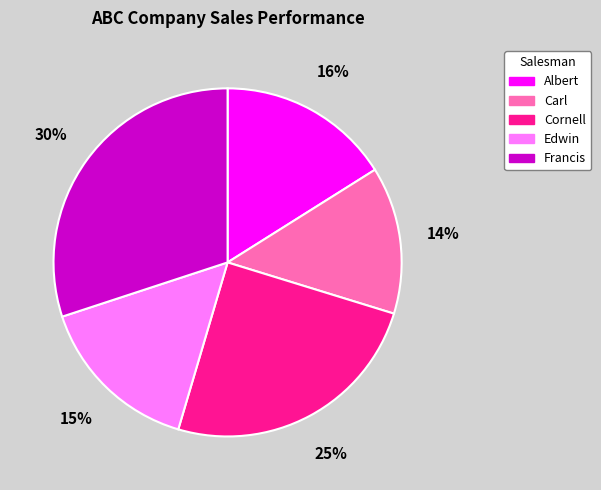

To the nearest percent, what portion does Carl represent?

14%